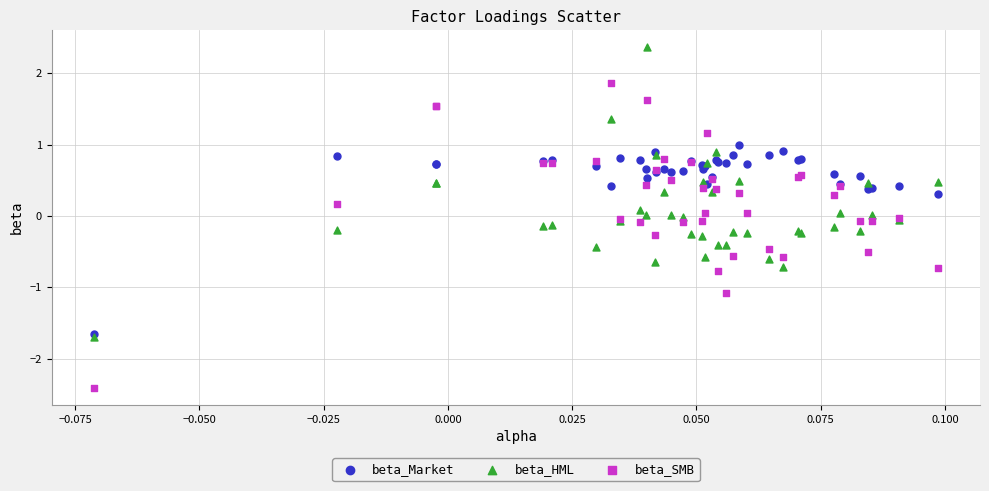

What are all the series names shown in the legend?

beta_Market, beta_HML, beta_SMB